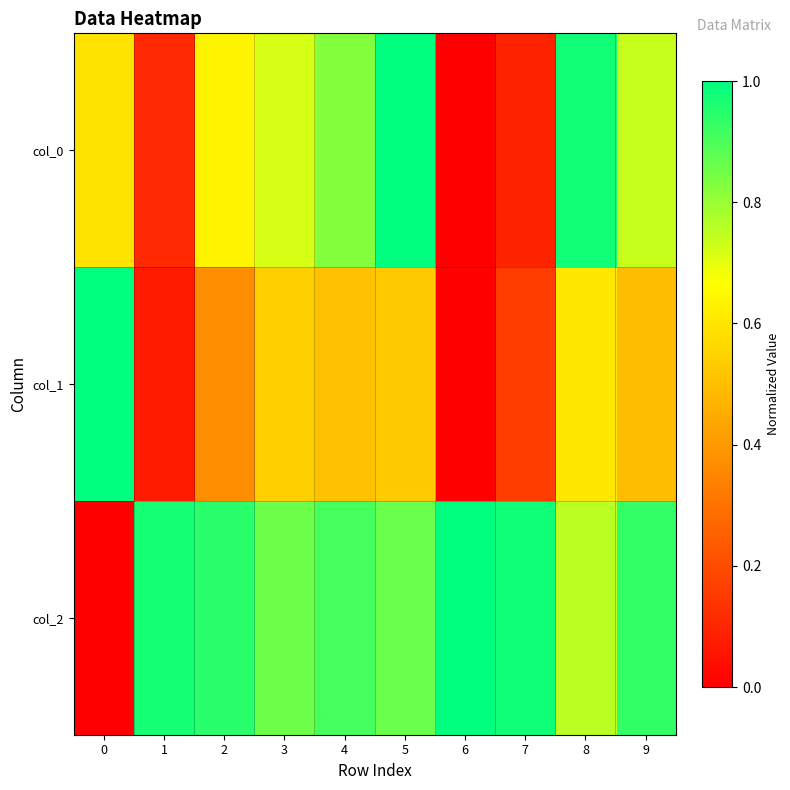

Rank the series by their average value, from highest to lowest.

col_2, col_0, col_1